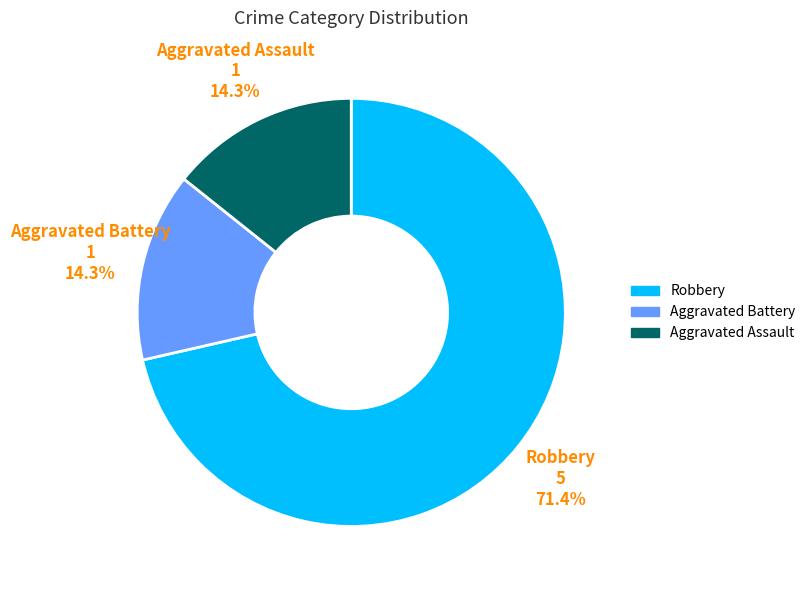

True or false: Aggravated Battery accounts for 3% of the total.

False